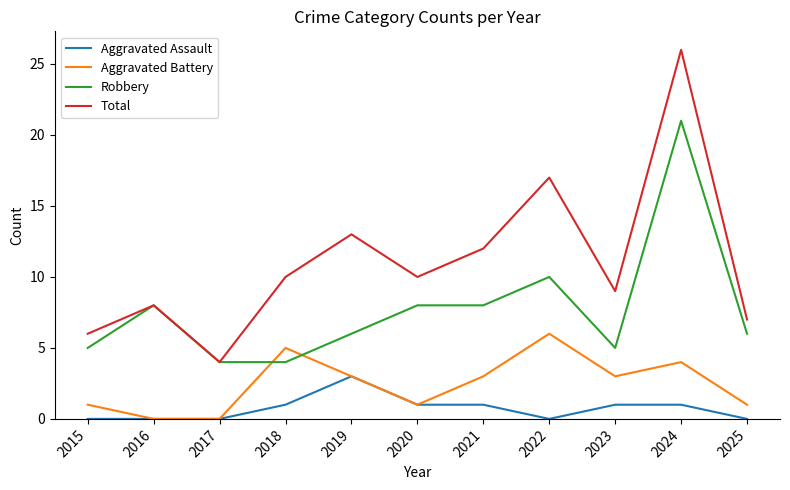

Rank the series by their maximum value, from lowest to highest.

Aggravated Assault, Aggravated Battery, Robbery, Total